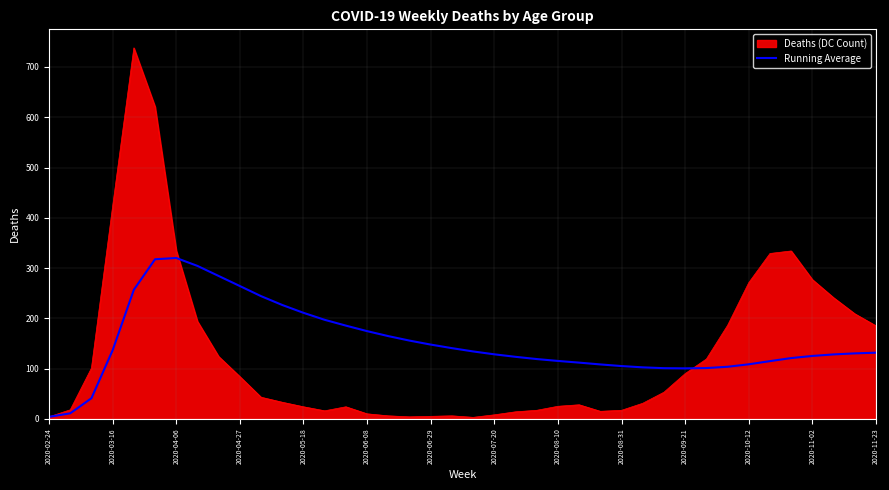

What is the maximum value shown in the chart?

738.0